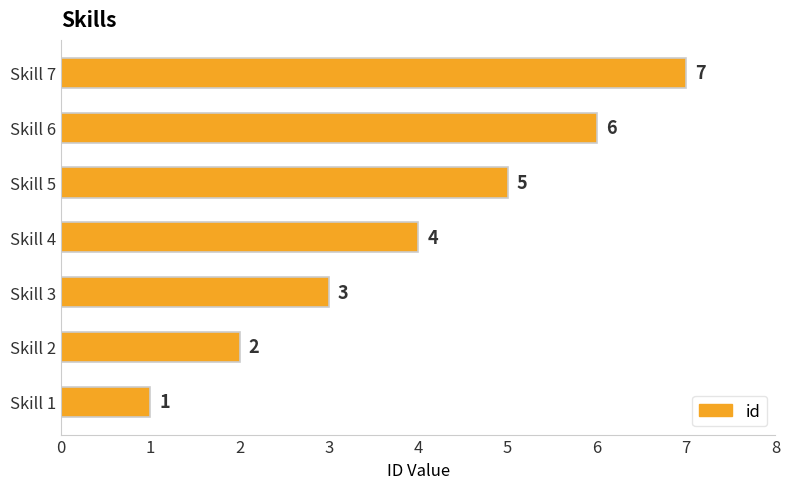

What is the difference between the maximum and minimum values?

6